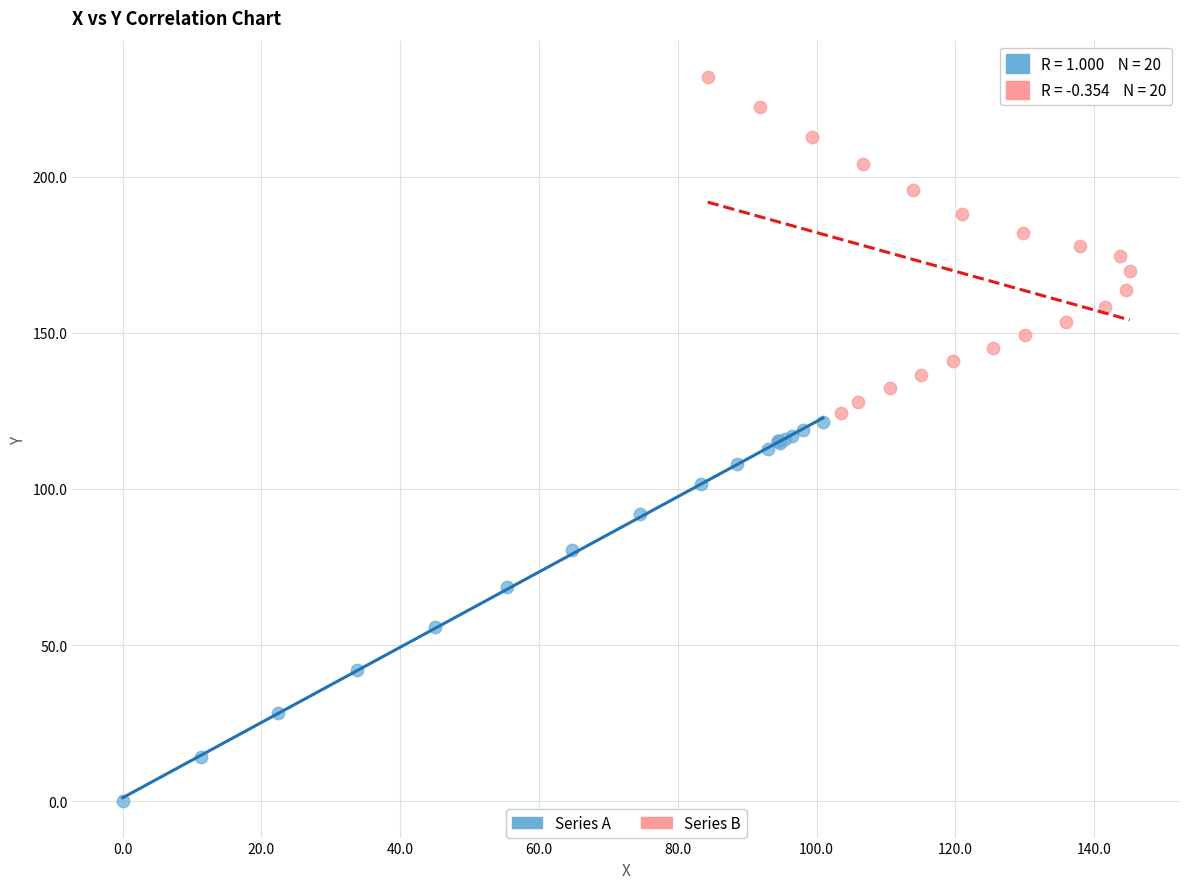

Which series has the widest spread of Y values?

Series A